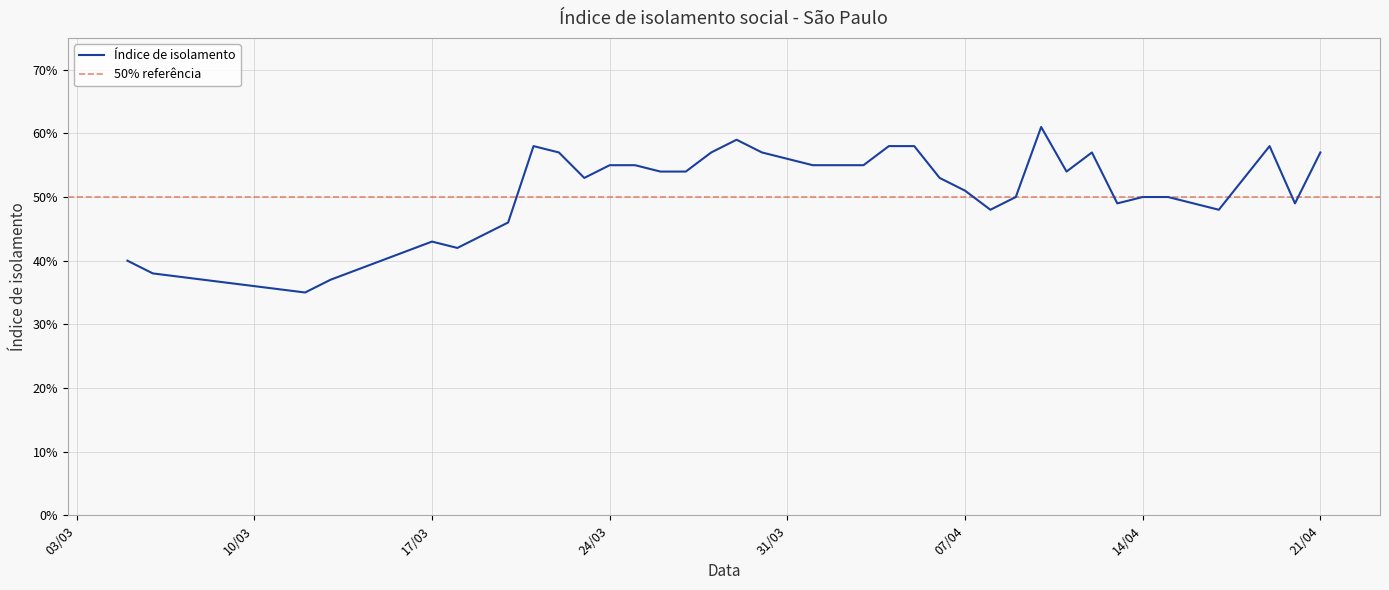

Reading right to left, transcribe all the data shown in this chart.

0.6	0.5	0.6	0.5	0.5	0.5	0.5	0.5	0.5	0.6	0.5	0.6	0.5	0.5	0.5	0.5	0.6	0.6	0.6	0.6	0.6	0.6	0.6	0.6	0.6	0.5	0.5	0.6	0.6	0.5	0.6	0.6	0.5	0.4	0.4	0.4	0.4	0.3	0.4	0.4